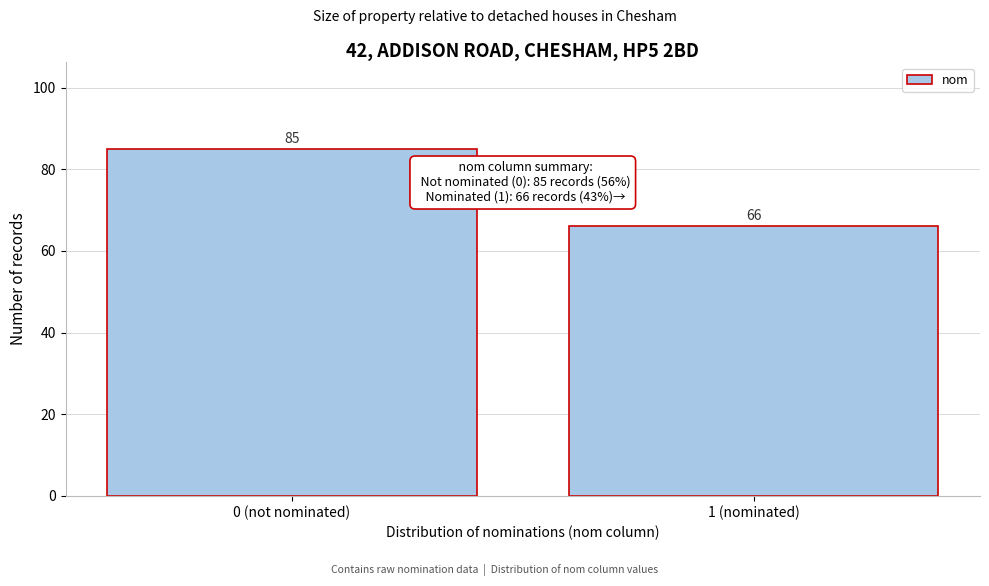

Reading left to right, what are all the values shown in this chart?

0 (not nominated)=85	1 (nominated)=66